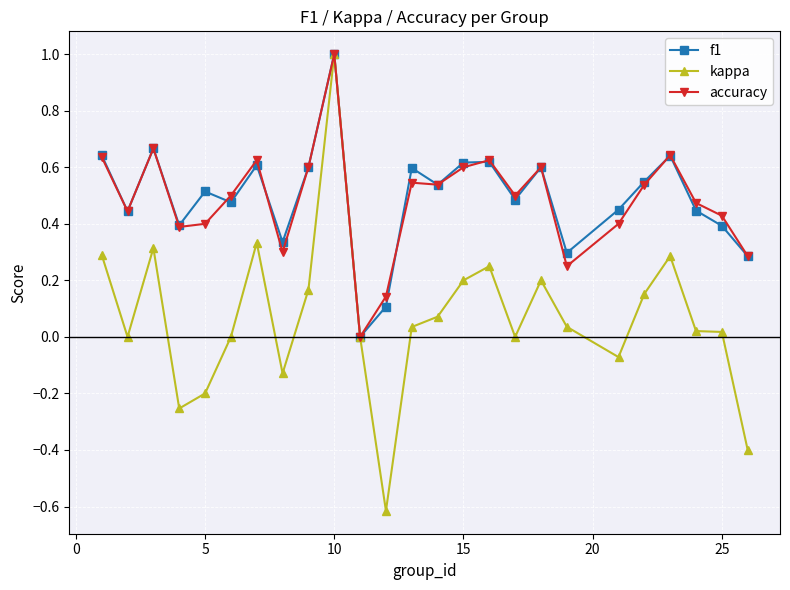

What is the smallest value displayed?

-0.6